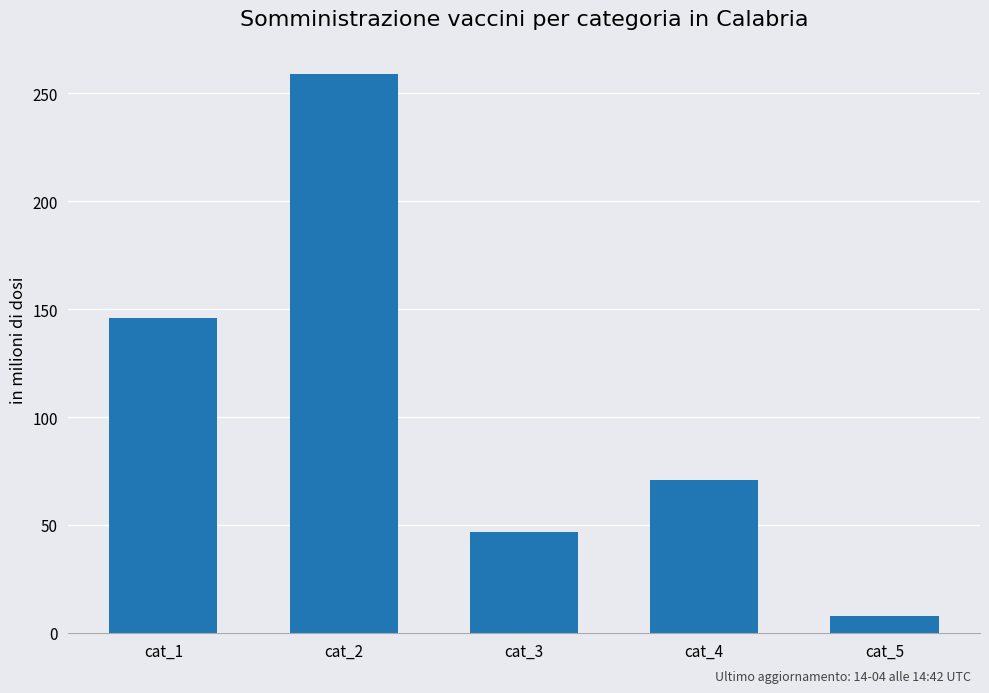

Reading right to left, transcribe all the data shown in this chart.

cat_5=8	cat_4=71	cat_3=47	cat_2=259	cat_1=146